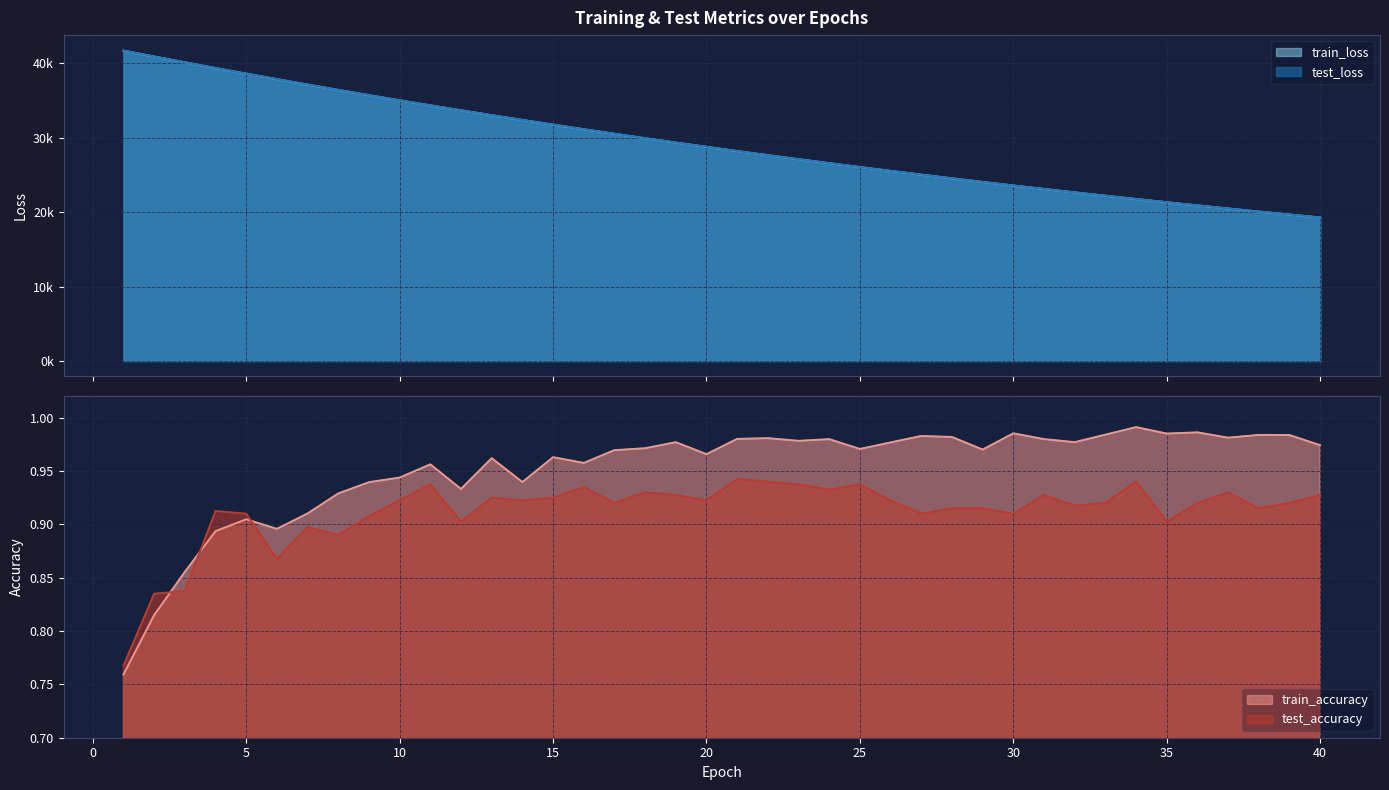

What are all the series names shown in the legend?

test_loss, train_loss, test_accuracy, train_accuracy